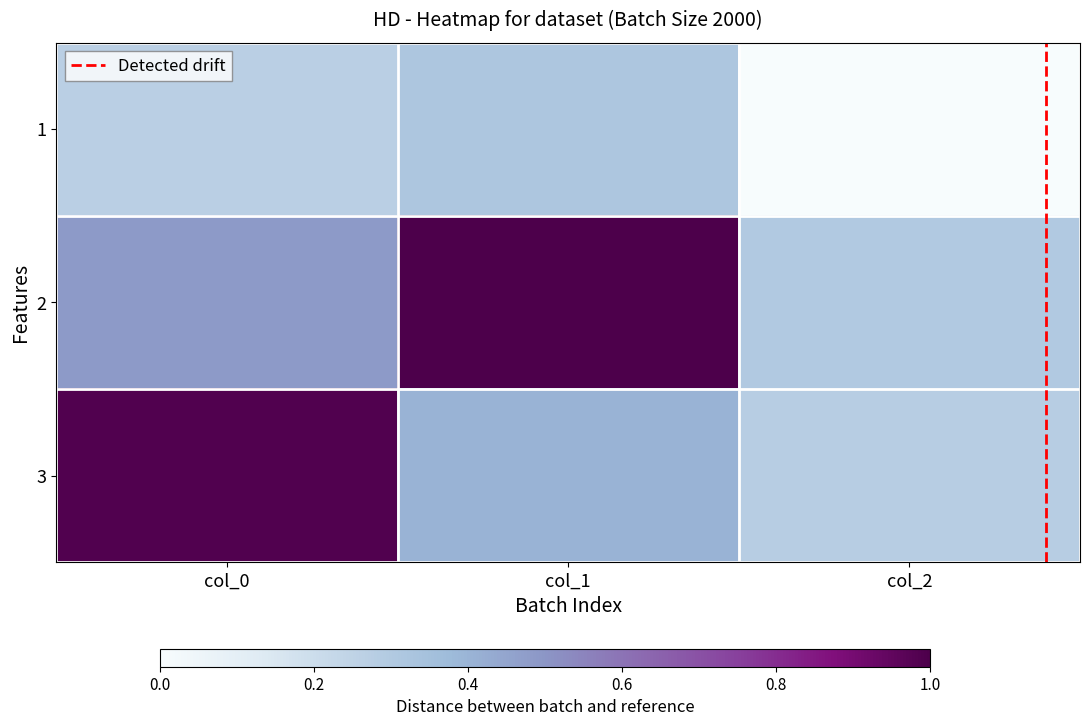

Reading left to right, extract all data points from this chart.

1: col_0=0.3	col_1=0.3	col_2=0.0
2: col_0=0.5	col_1=1.0	col_2=0.3
3: col_0=1.0	col_1=0.4	col_2=0.3